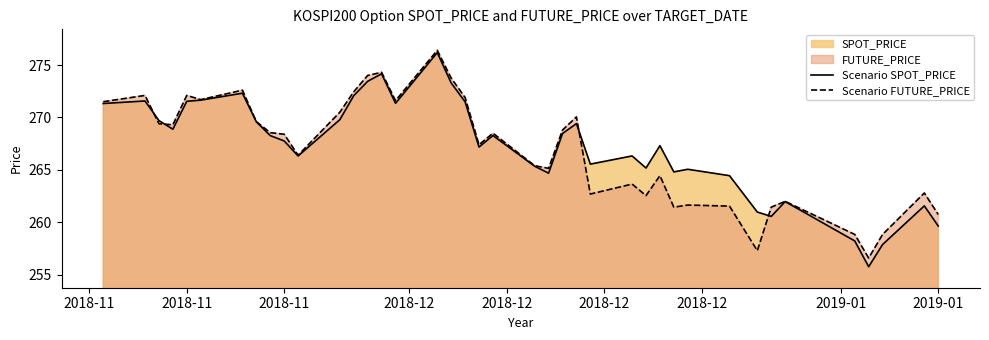

After their last crossing, which series has the higher values: Scenario FUTURE_PRICE or Scenario SPOT_PRICE?

Scenario FUTURE_PRICE